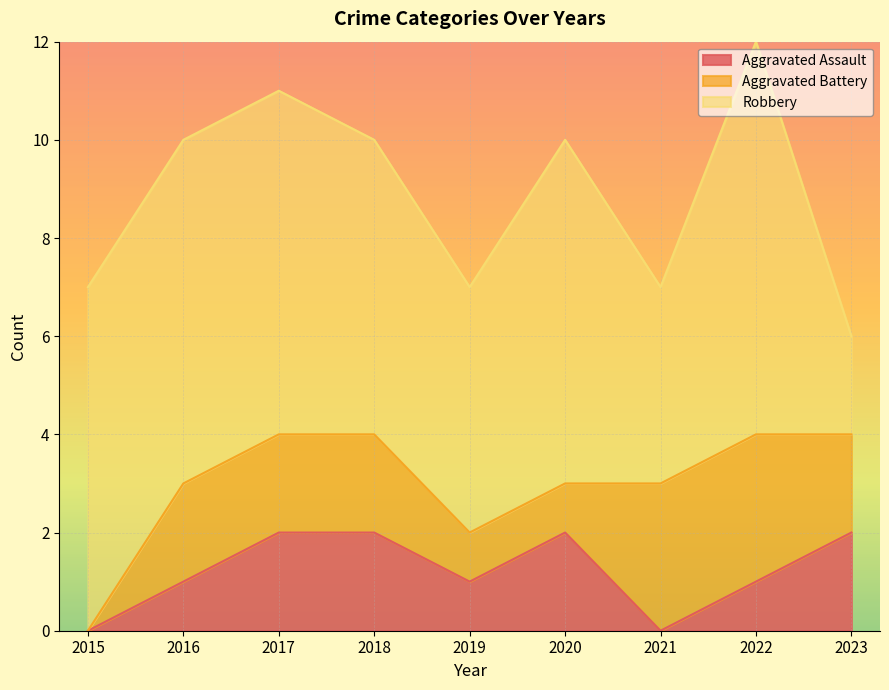

List the labels in order of Aggravated Battery value, smallest first.

2015, 2019, 2020, 2016, 2017, 2018, 2023, 2021, 2022